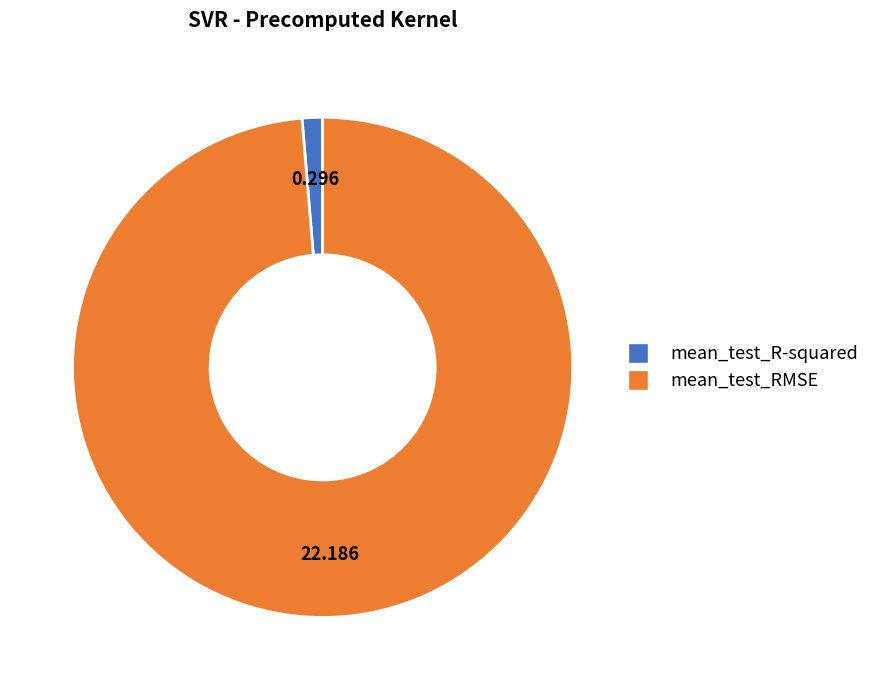

How many slices are in this pie chart?

2